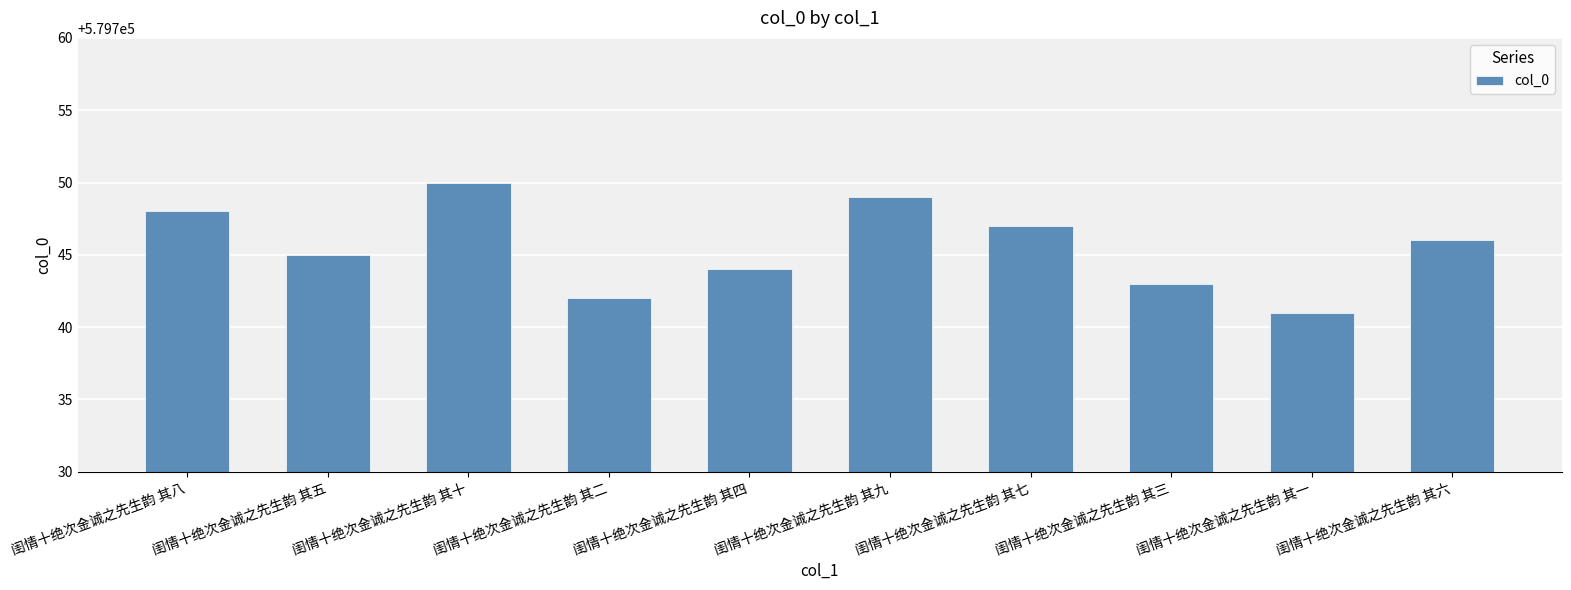

What position from the left is 闺情十绝次金诚之先生韵 其六?

10